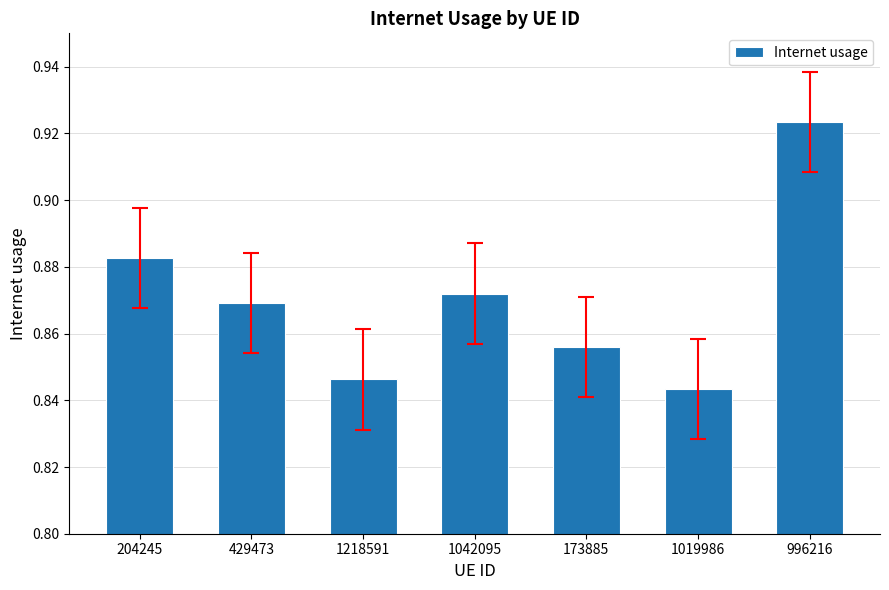

What is the label of the 6th bar from the right?

429473